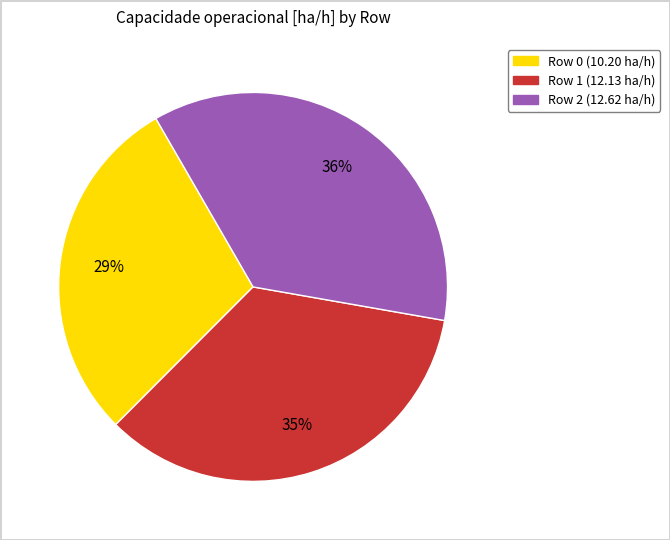

To the nearest percent, what is the combined percentage of Row 1 and Row 0?

64%